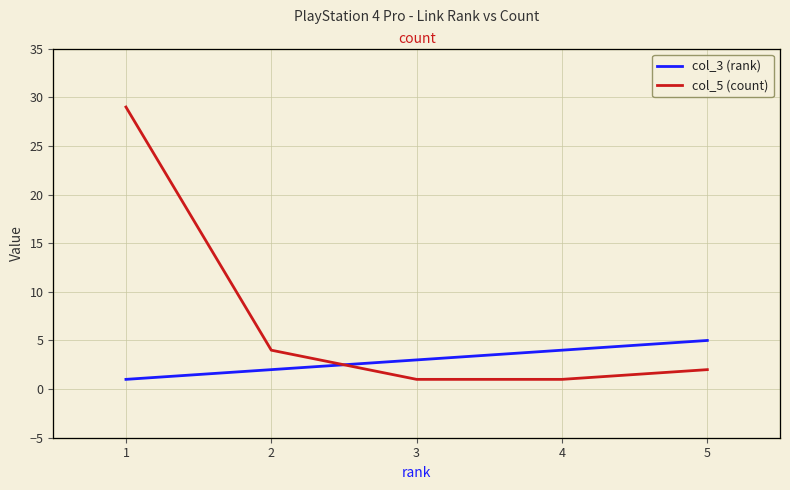

Is it true that col_5 (count) equals 13 at 1?

False